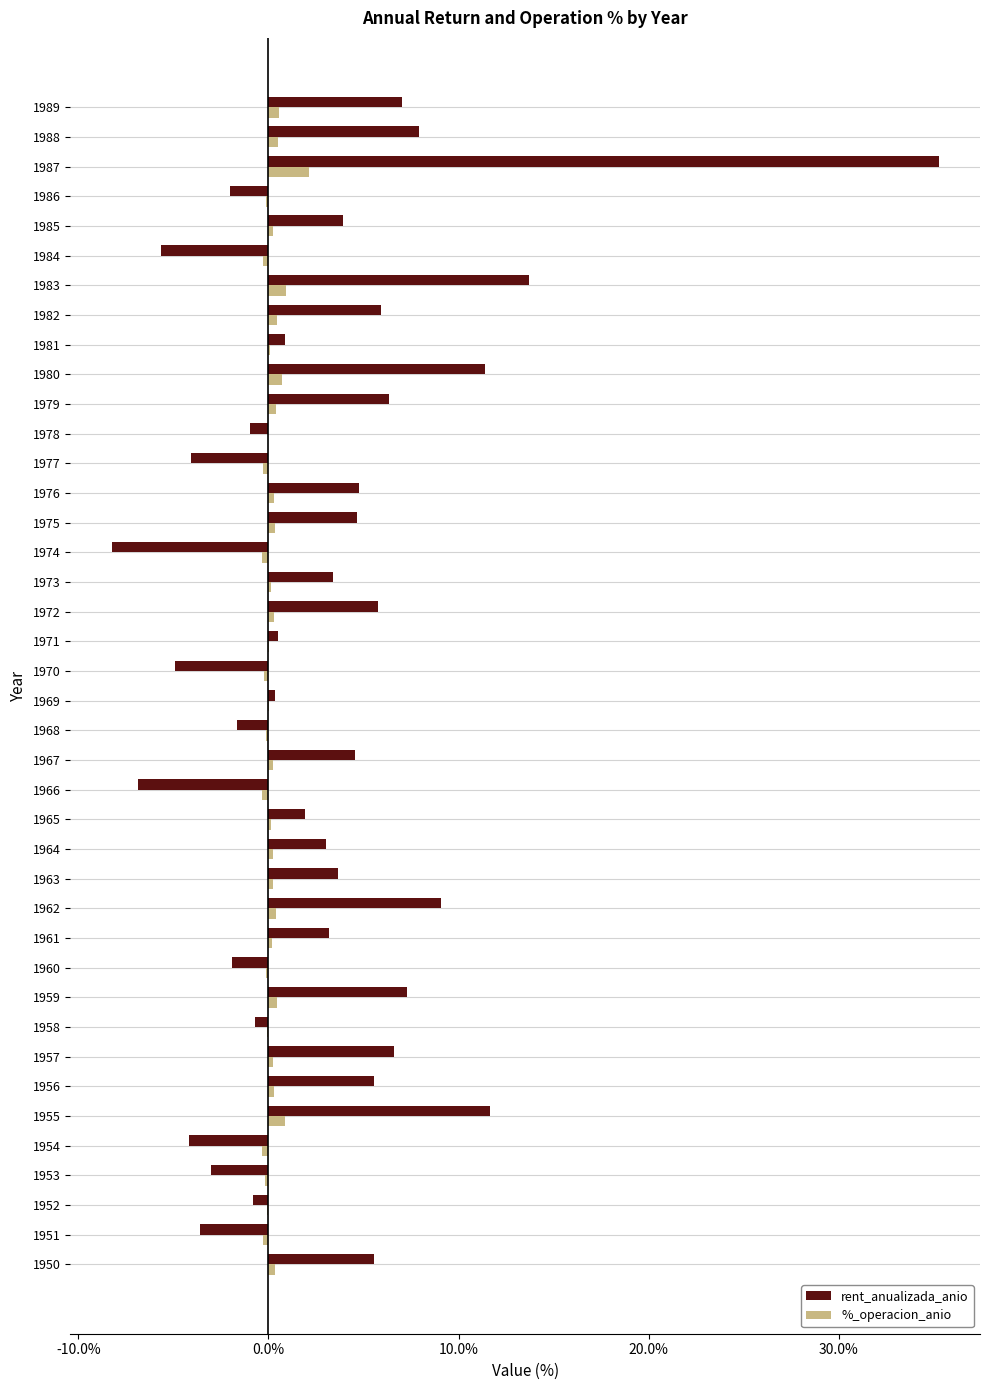

Is the value of rent_anualizada_anio at 1979 greater than the value of %_operacion_anio at 1974?

Yes